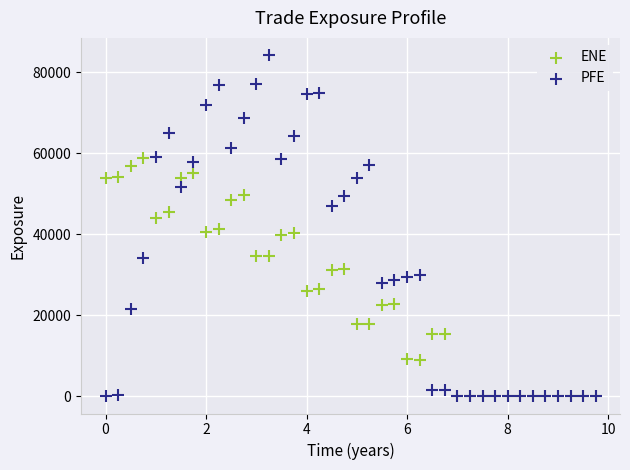

Which series reaches the maximum Y coordinate?

PFE